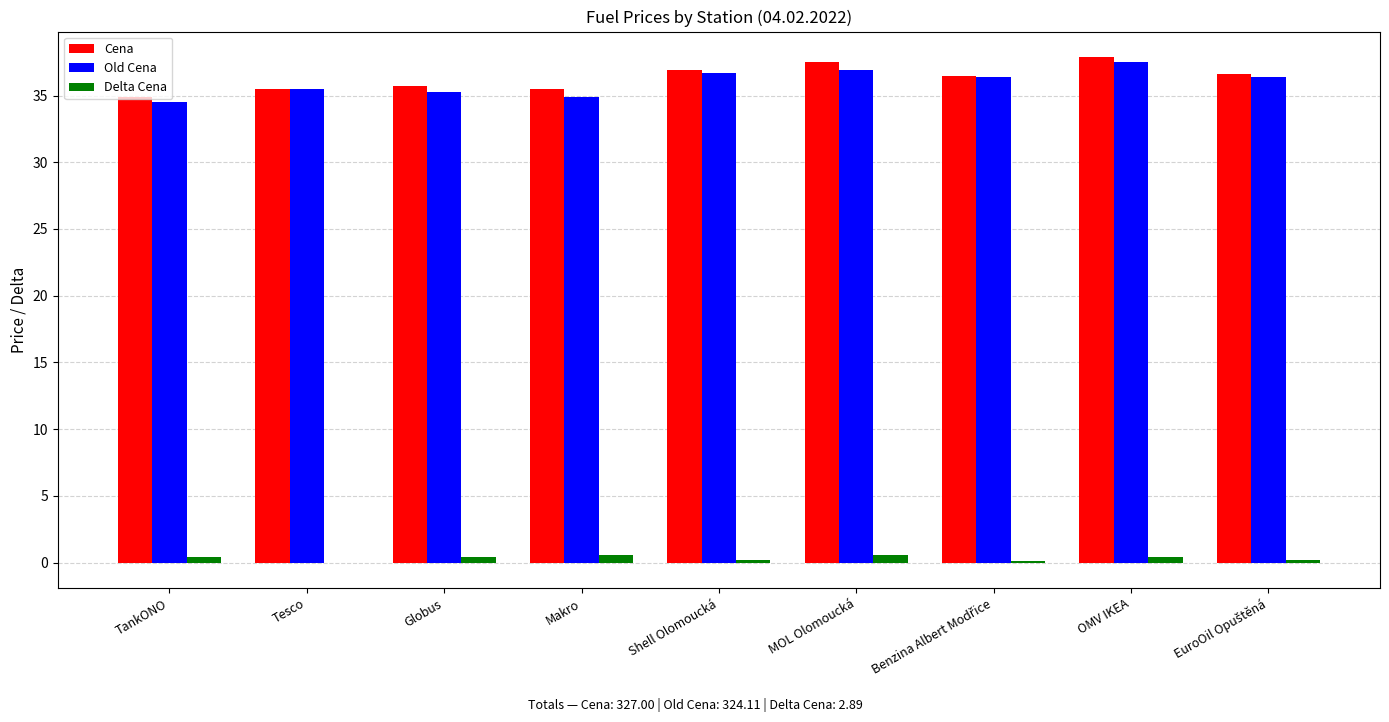

What is the greatest value displayed?

37.9